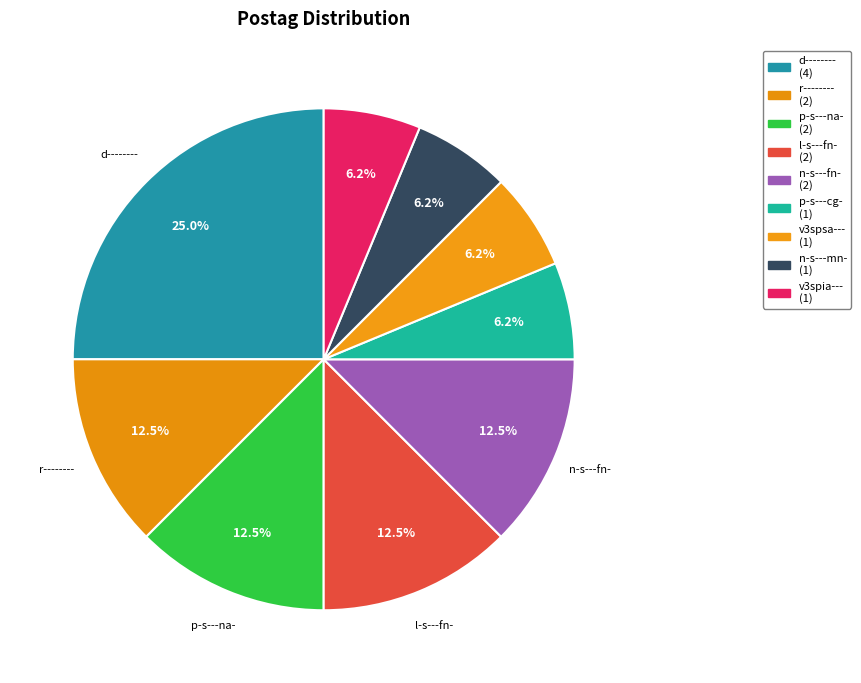

What percentage is the p-s---na- slice, to the nearest percent?

12%